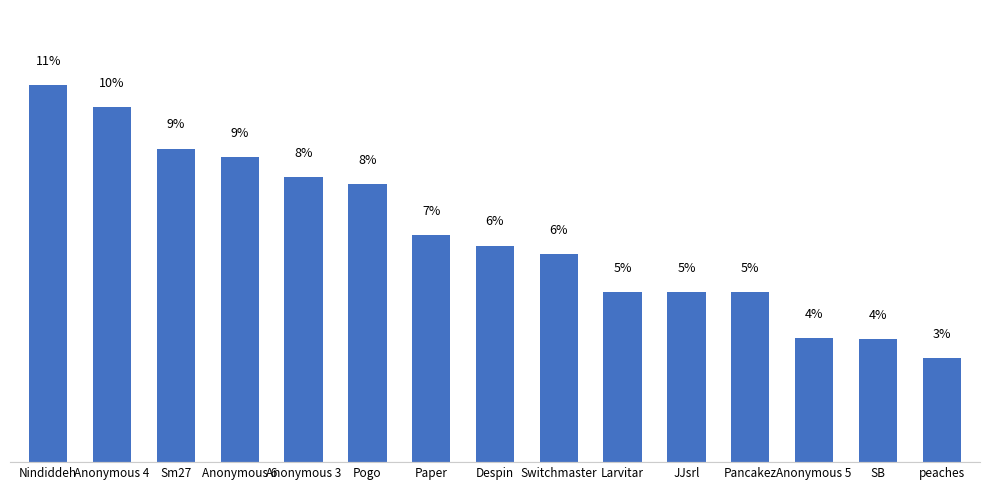

What is the change in value from Anonymous 4 to Despin?

-4.0